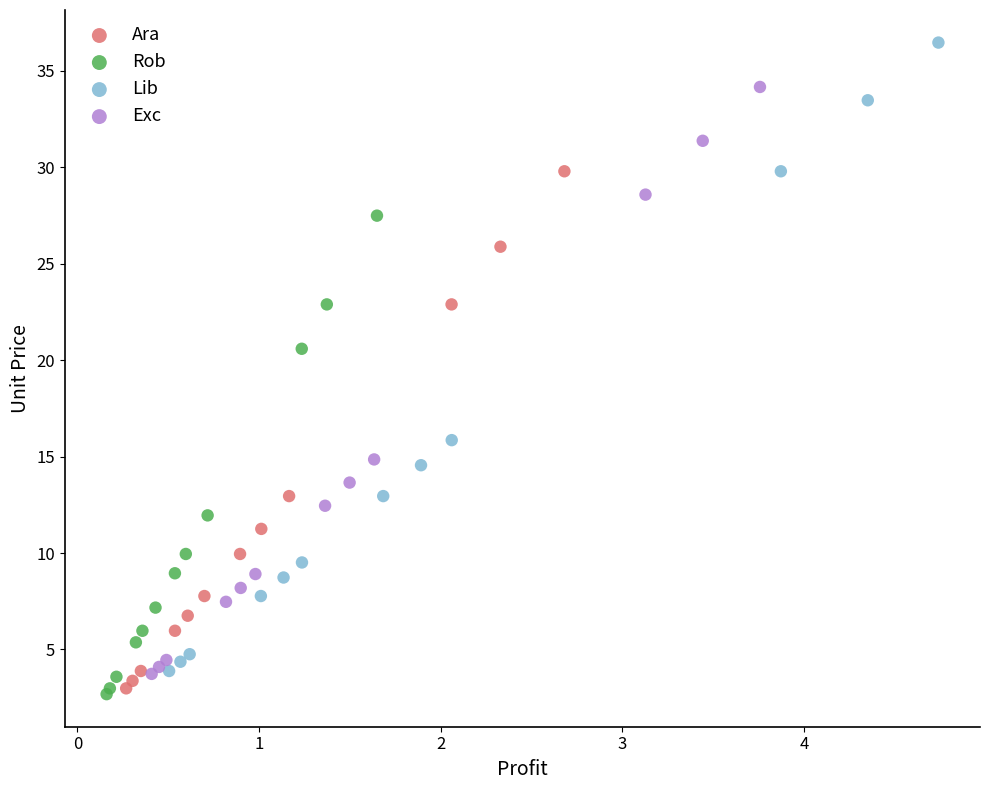

Which series has the widest spread of Y values?

Lib